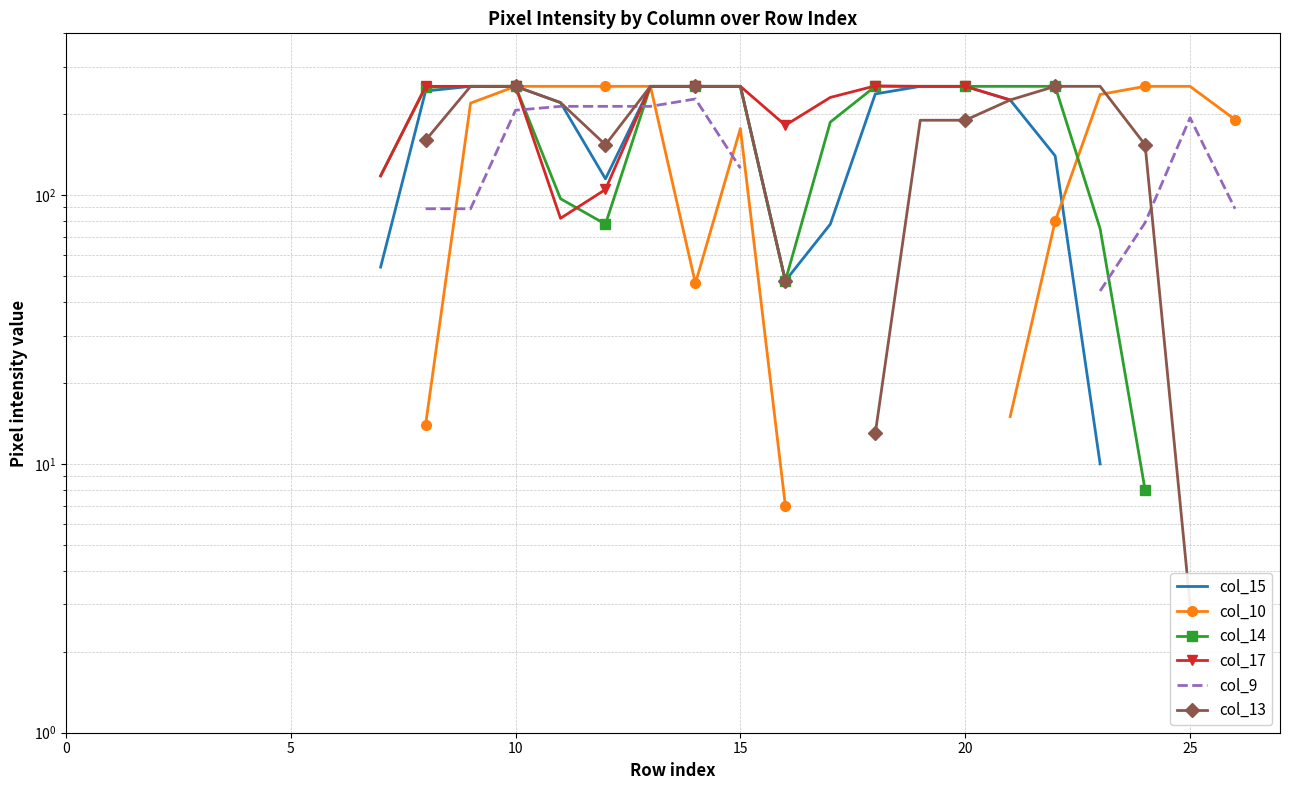

Which label corresponds to the largest value in the chart?

18